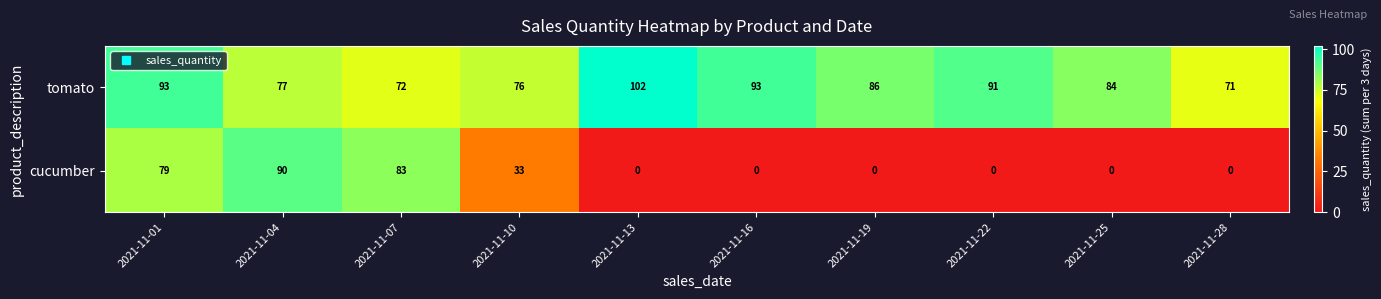

At 2021-11-10, list the series in order from smallest to largest.

cucumber, tomato